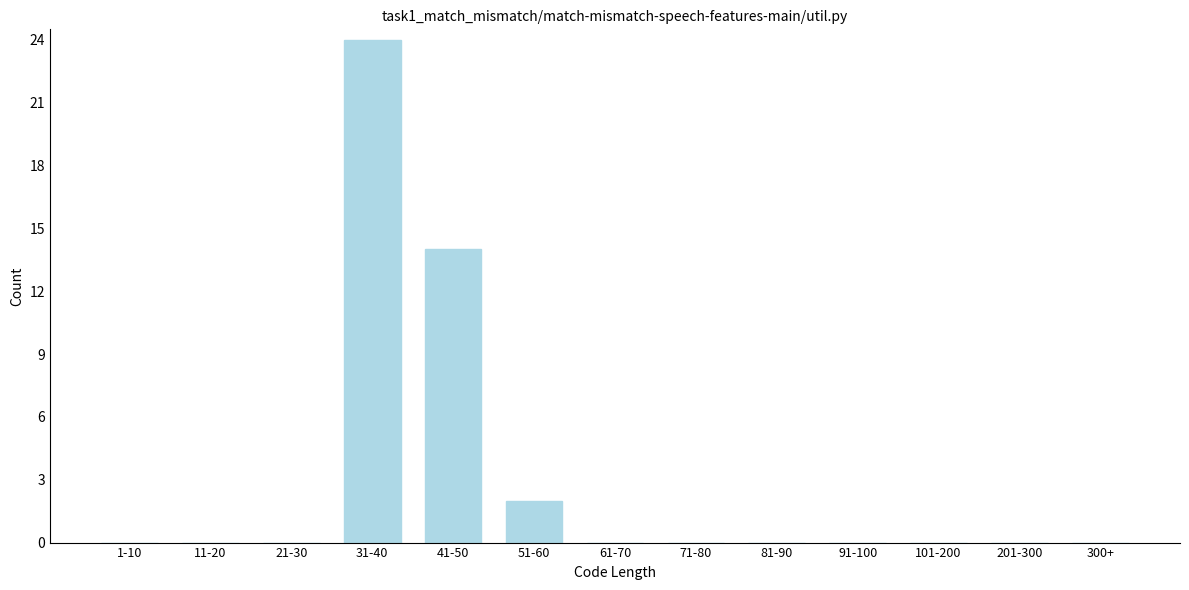

Reading left to right, list all the values displayed in this chart.

1-10=0	11-20=0	21-30=0	31-40=24	41-50=14	51-60=2	61-70=0	71-80=0	81-90=0	91-100=0	101-200=0	201-300=0	300+=0